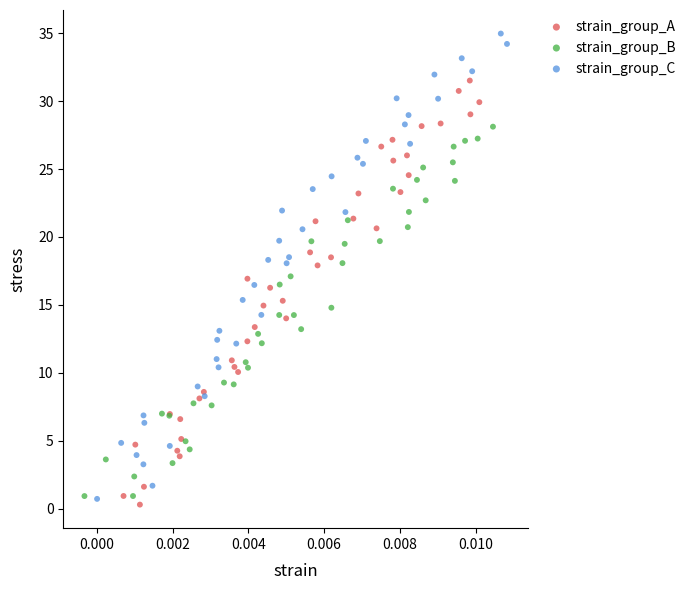

Which series reaches the minimum Y coordinate?

strain_group_A